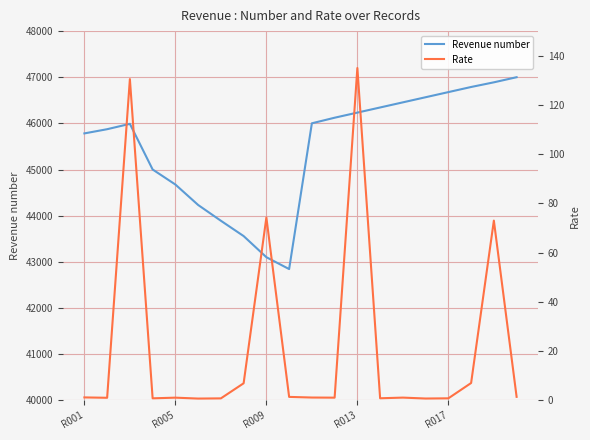

Which series has the widest spread of values?

Revenue number